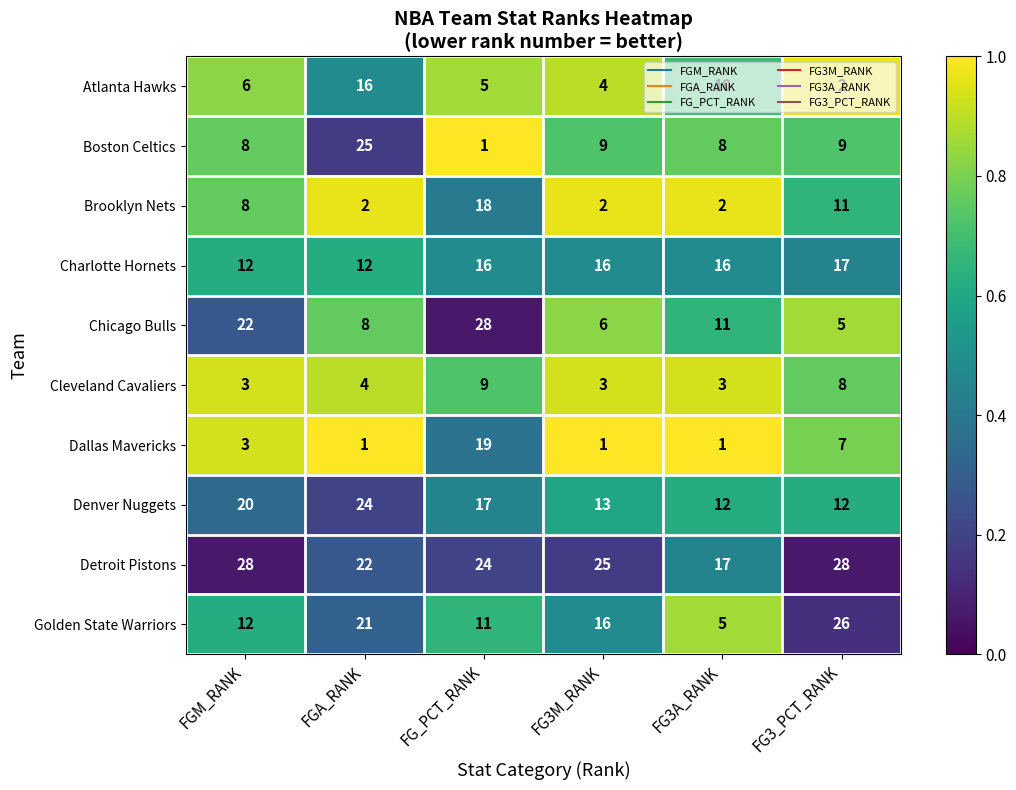

What is the difference between the highest and lowest values at FG3A_RANK?

16